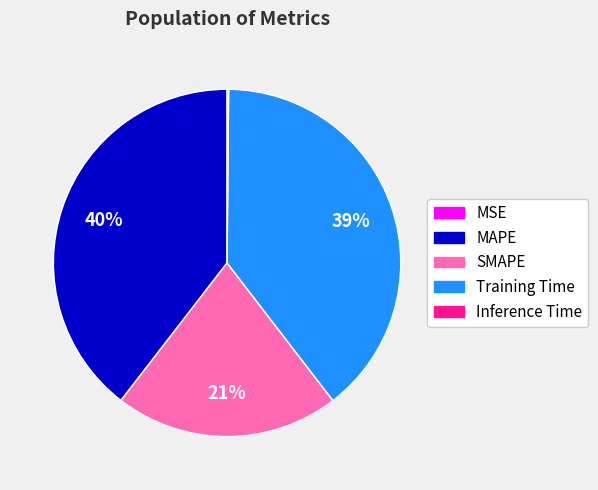

The MAPE slice represents 40% of the pie. True or false?

True